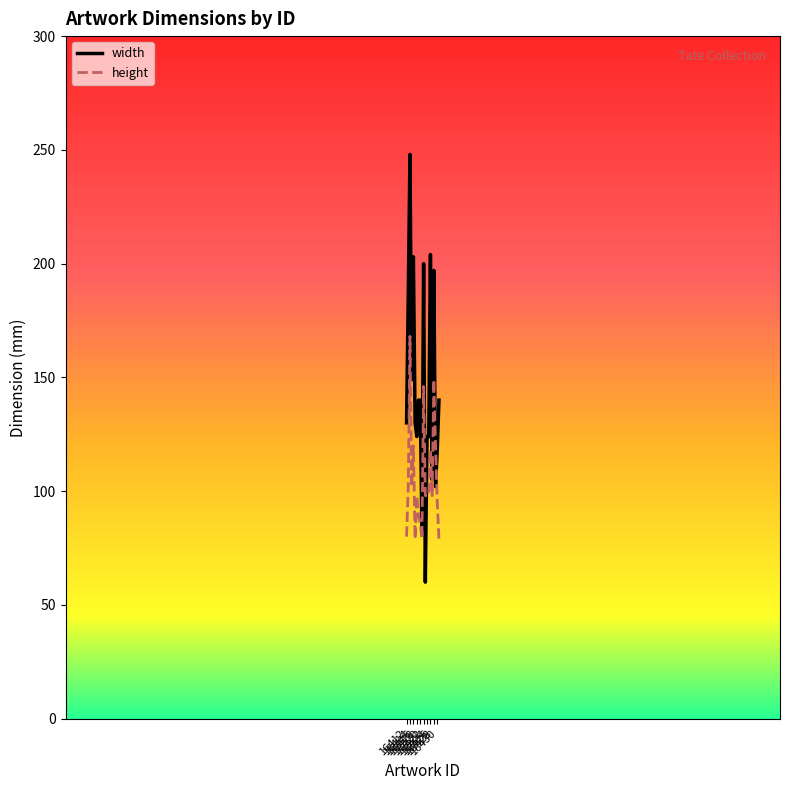

What is the difference between the maximum and minimum values in the width series?

188